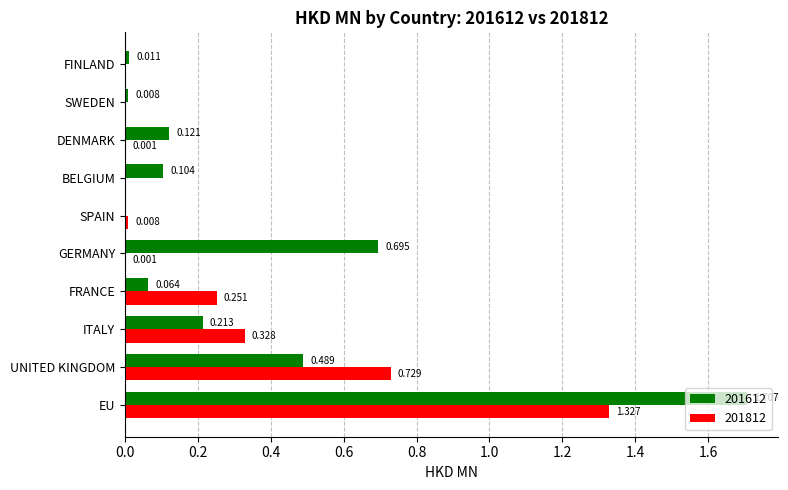

At which label does 201812 reach its peak?

EU